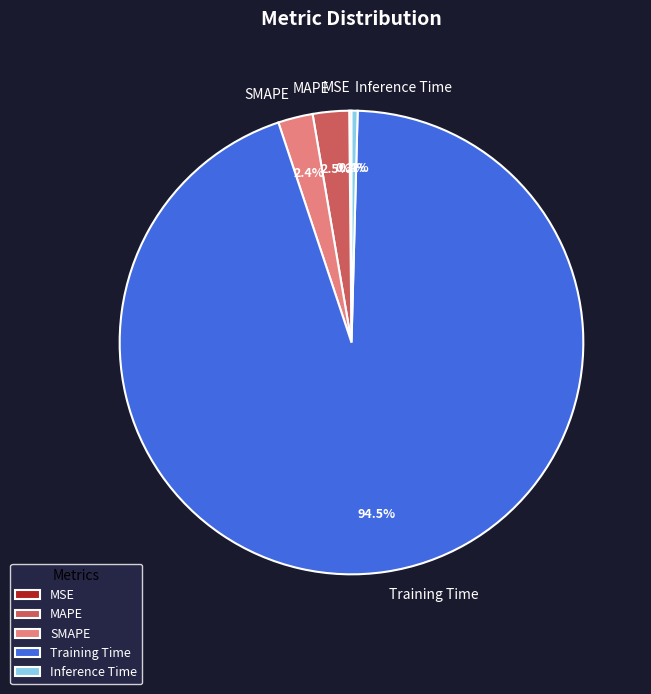

What portion of the pie excludes SMAPE?

97.6%